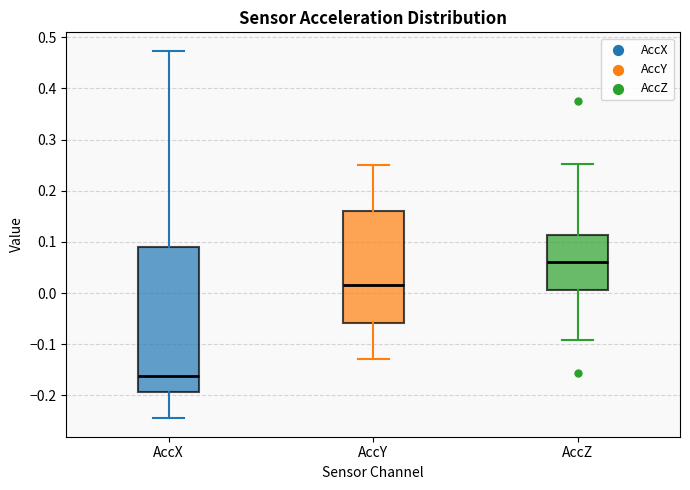

Reading left to right, read every box against the y-axis: the position of its median line, the range the box covers, and the ends of its whiskers. The values are not printed on the chart, so give them approximately, as read against the axis.

AccX: median -0.16, box -0.19 to 0.09, whiskers -0.24 to 0.47
AccY: median 0.02, box -0.06 to 0.16, whiskers -0.13 to 0.25
AccZ: median 0.06, box 0.01 to 0.11, whiskers -0.09 to 0.25